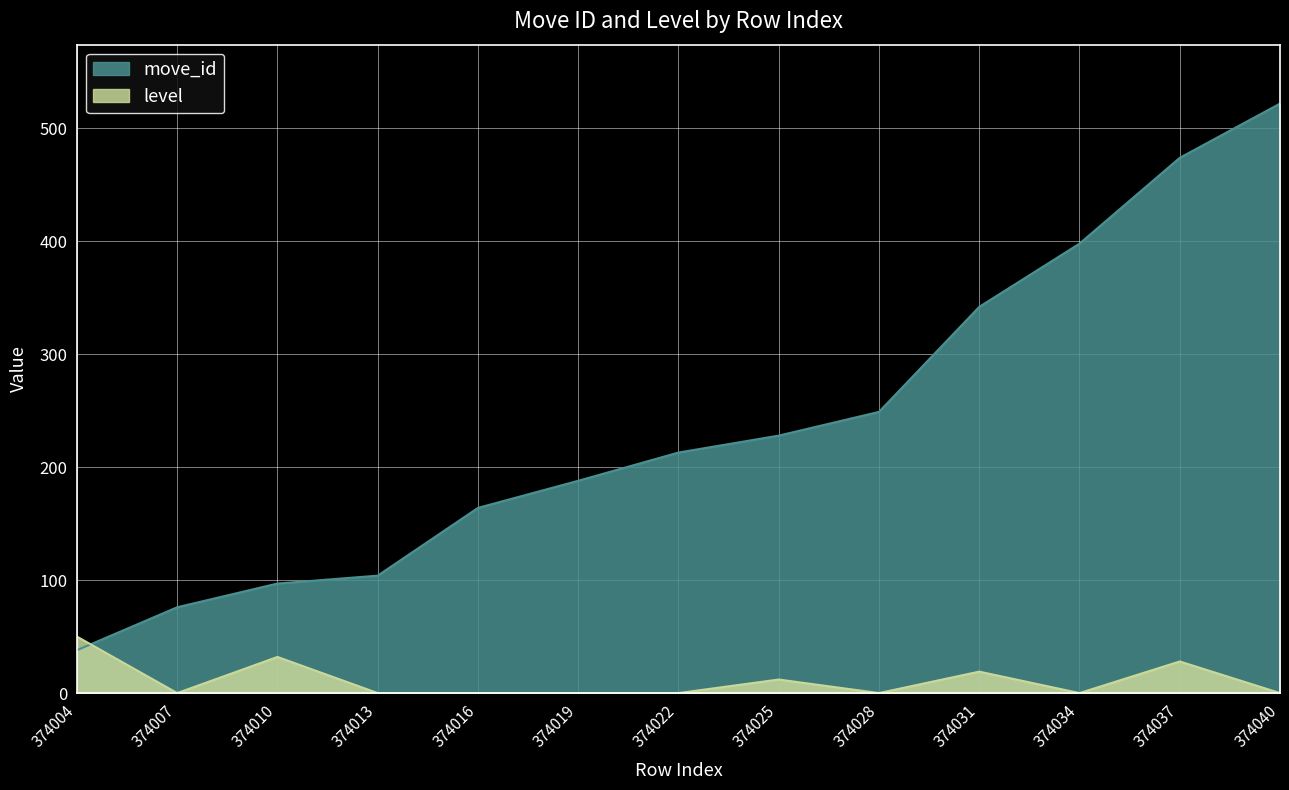

True or false: move_id has a value of 398 at 374034.

True